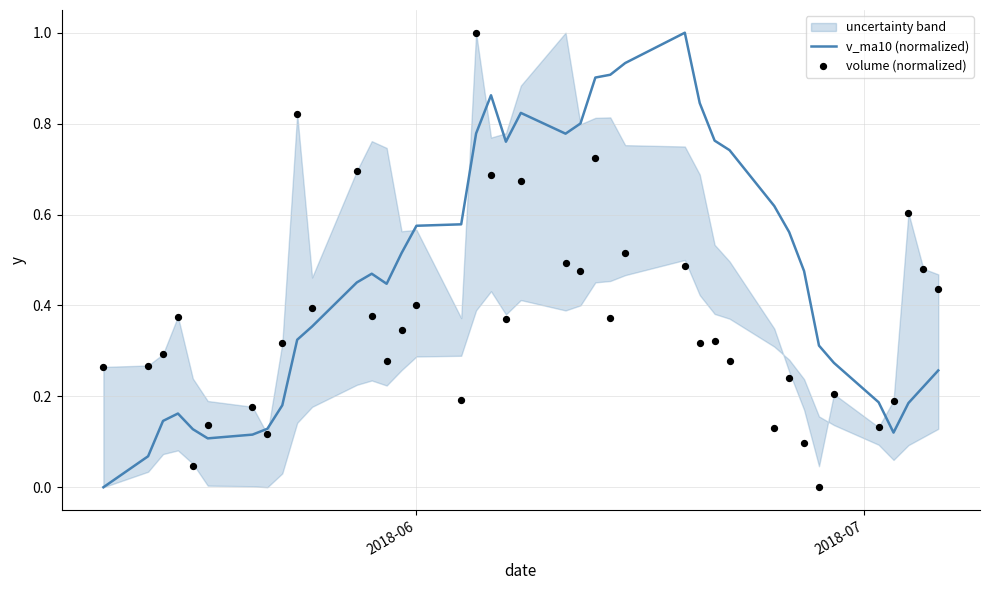

Which series has the largest Y range (max minus min)?

v_ma10 (normalized)